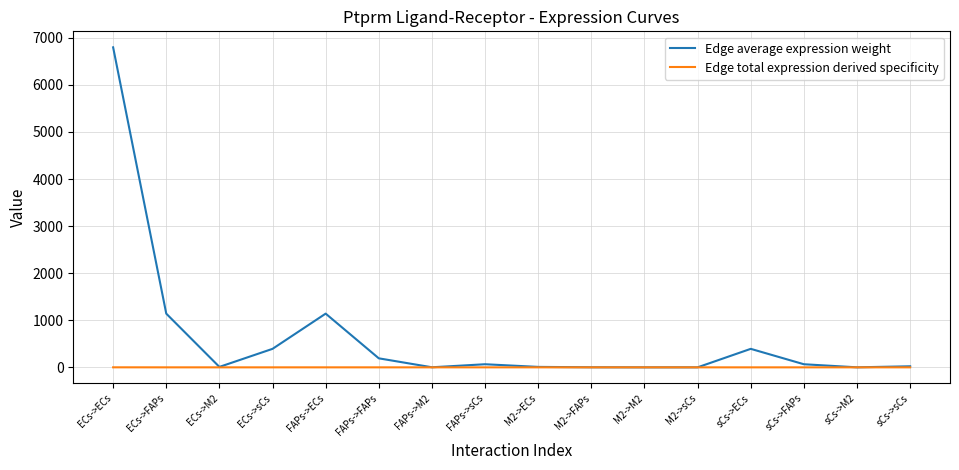

What is the difference between the maximum and minimum values in the Edge average expression weight series?

6796.7